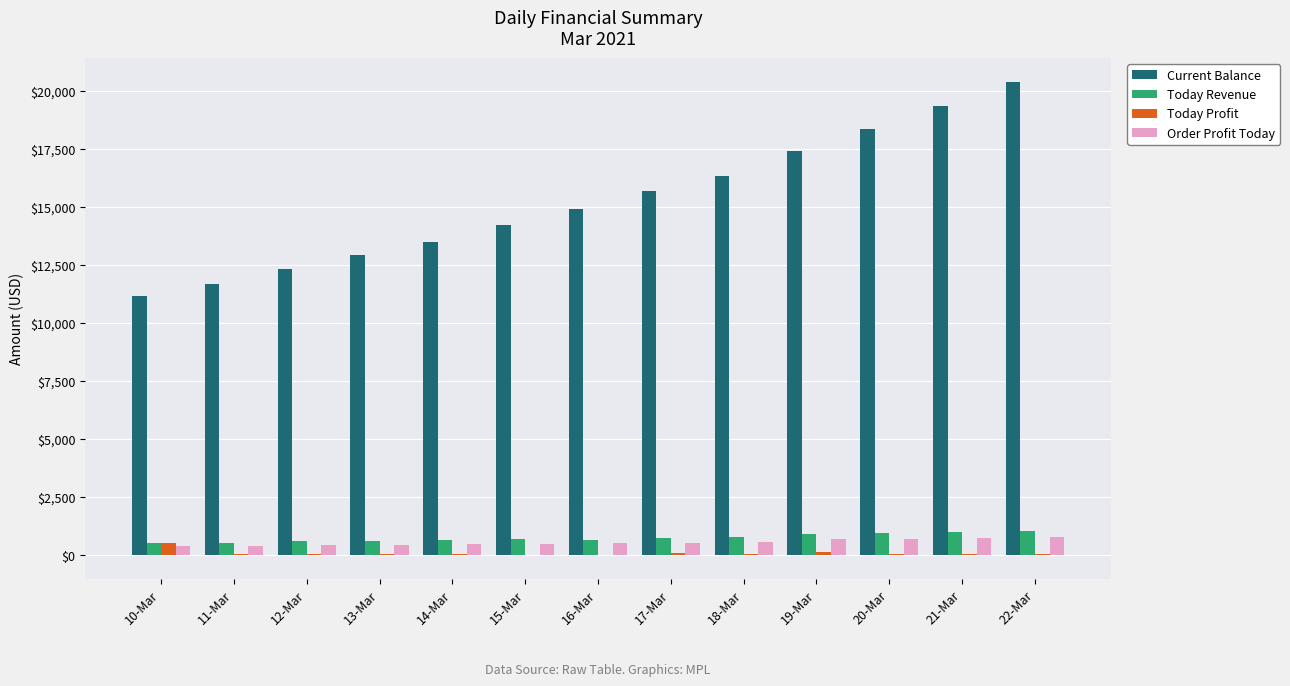

How many groups of bars are there?

13